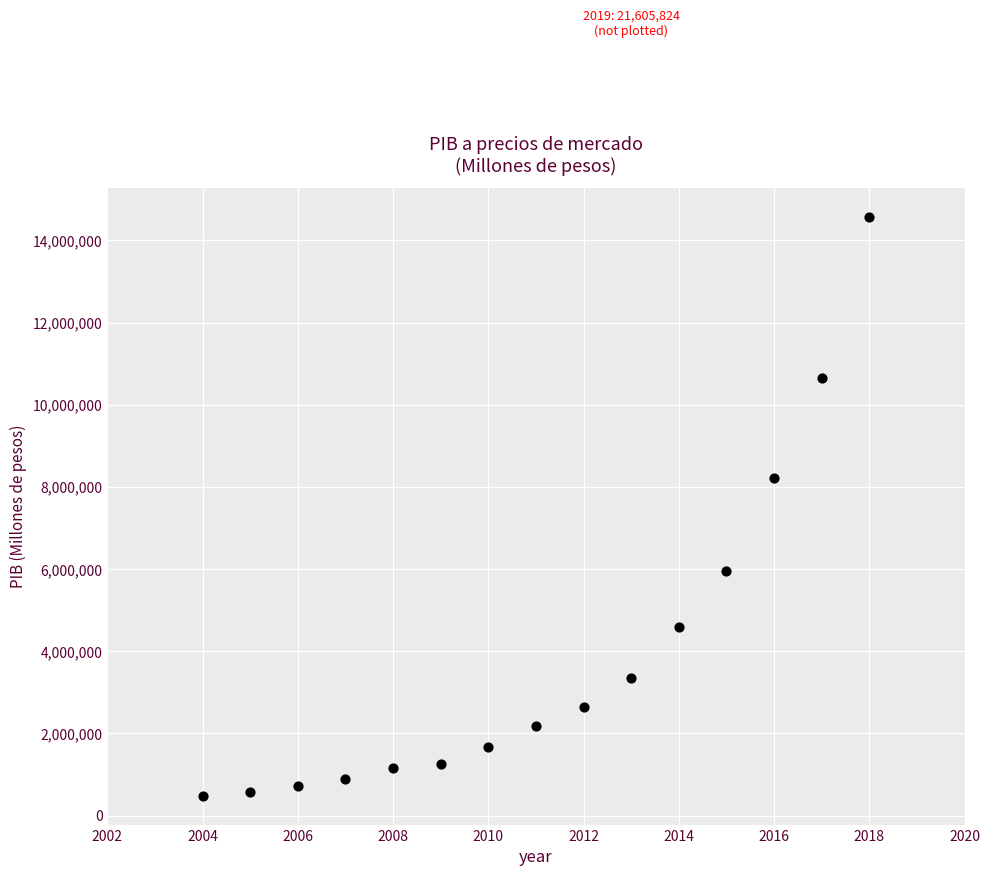

What is the range of Y values (max minus min)?

14081443.7